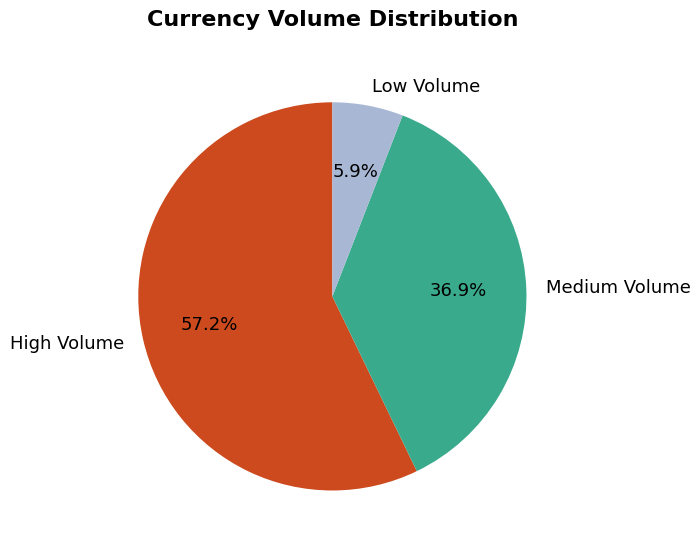

Do Low Volume and Medium Volume together represent more than half of the pie?

No